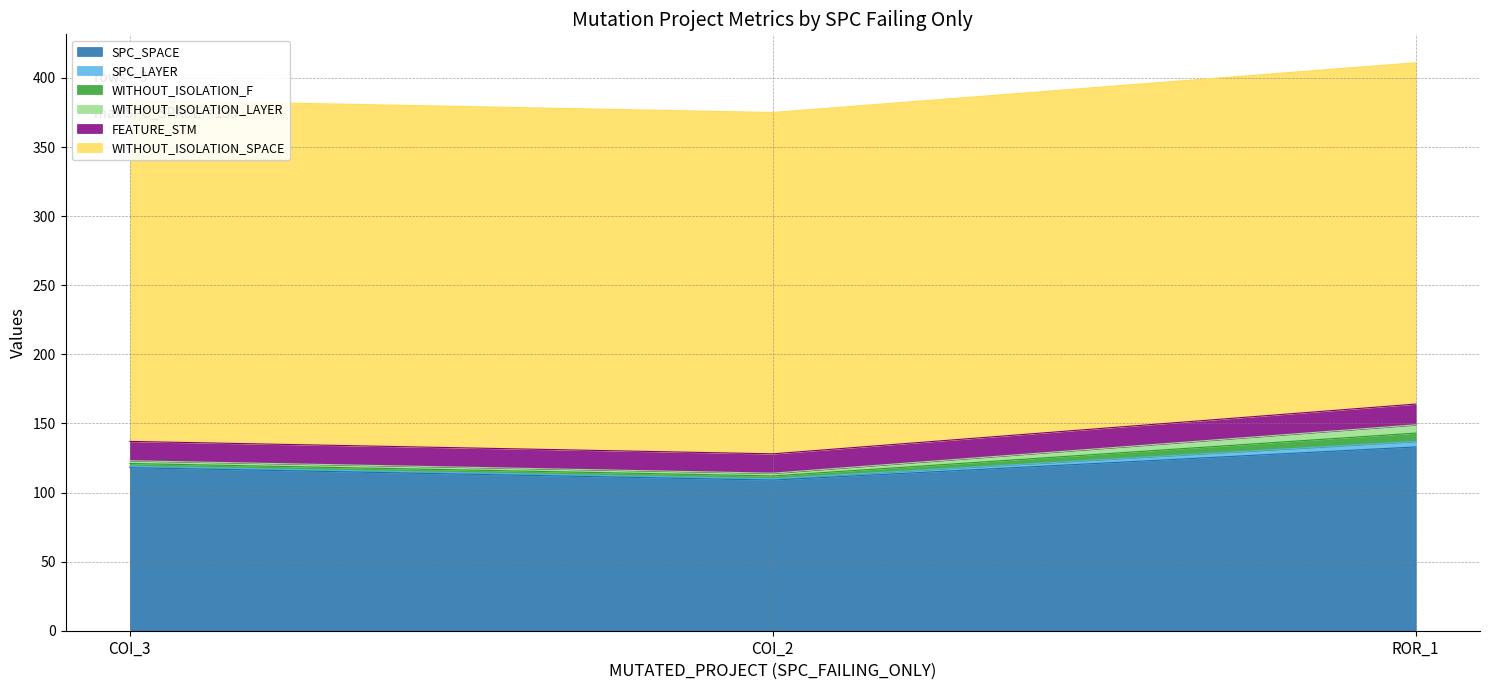

At how many categories does at least one series exceed 83?

3